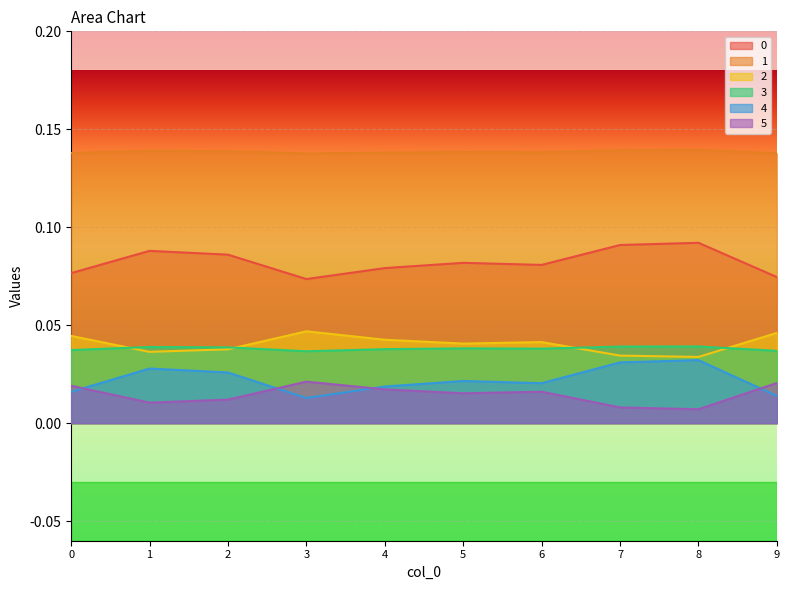

Does the chart display data point markers on the line(s)?

No